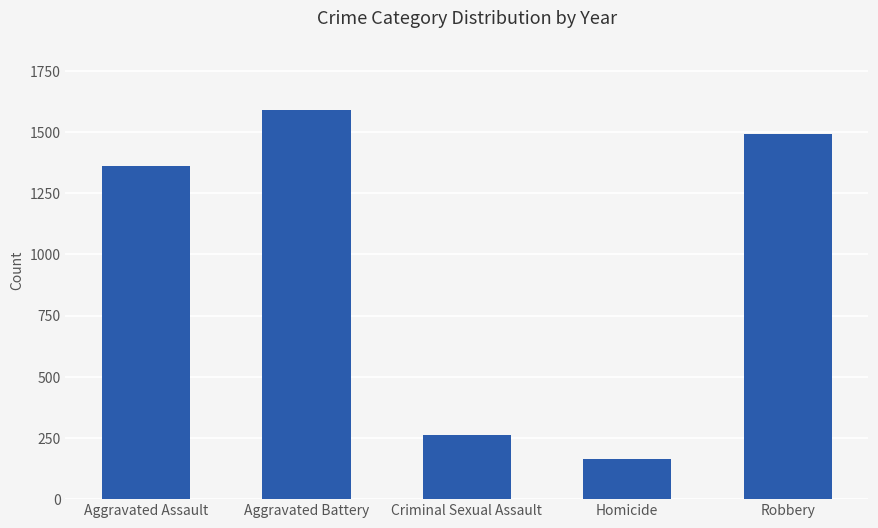

What is the change in value from Aggravated Assault to Aggravated Battery?

+227